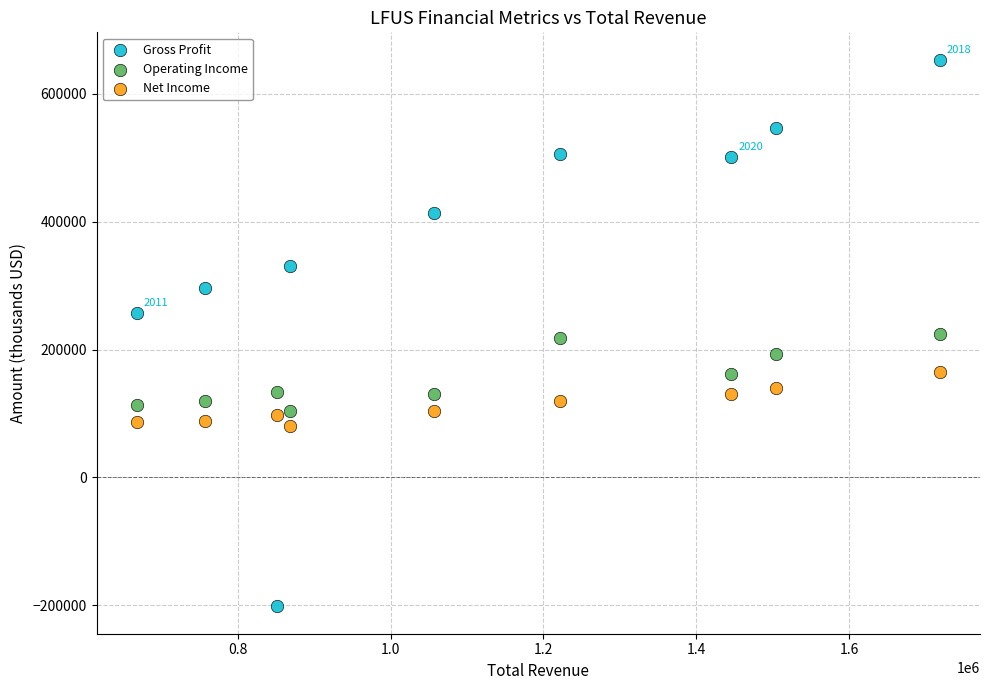

Which series reaches the minimum Y coordinate?

Gross Profit